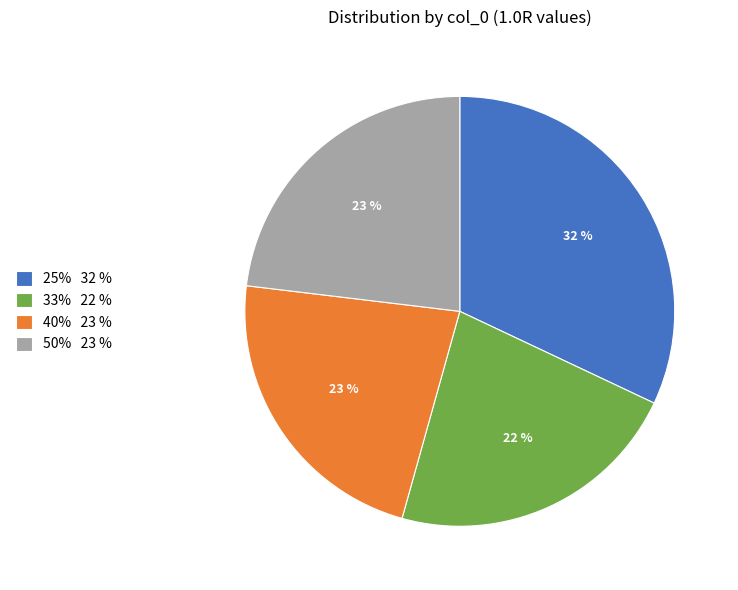

Is it true that 33% is 22% of the pie?

True